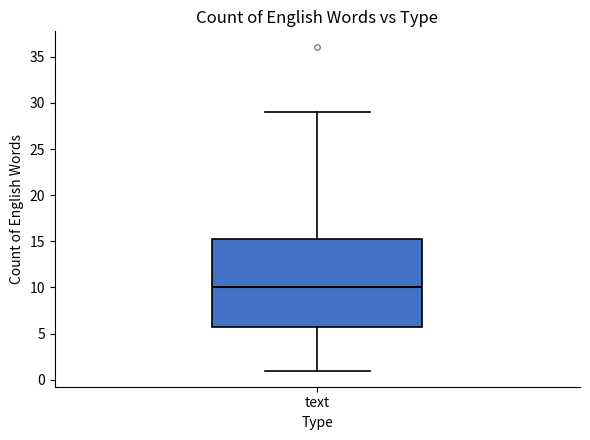

Where does the median line of the box for text sit on the y-axis? The values are not printed on the chart, so give them approximately, as read against the axis.

10.0